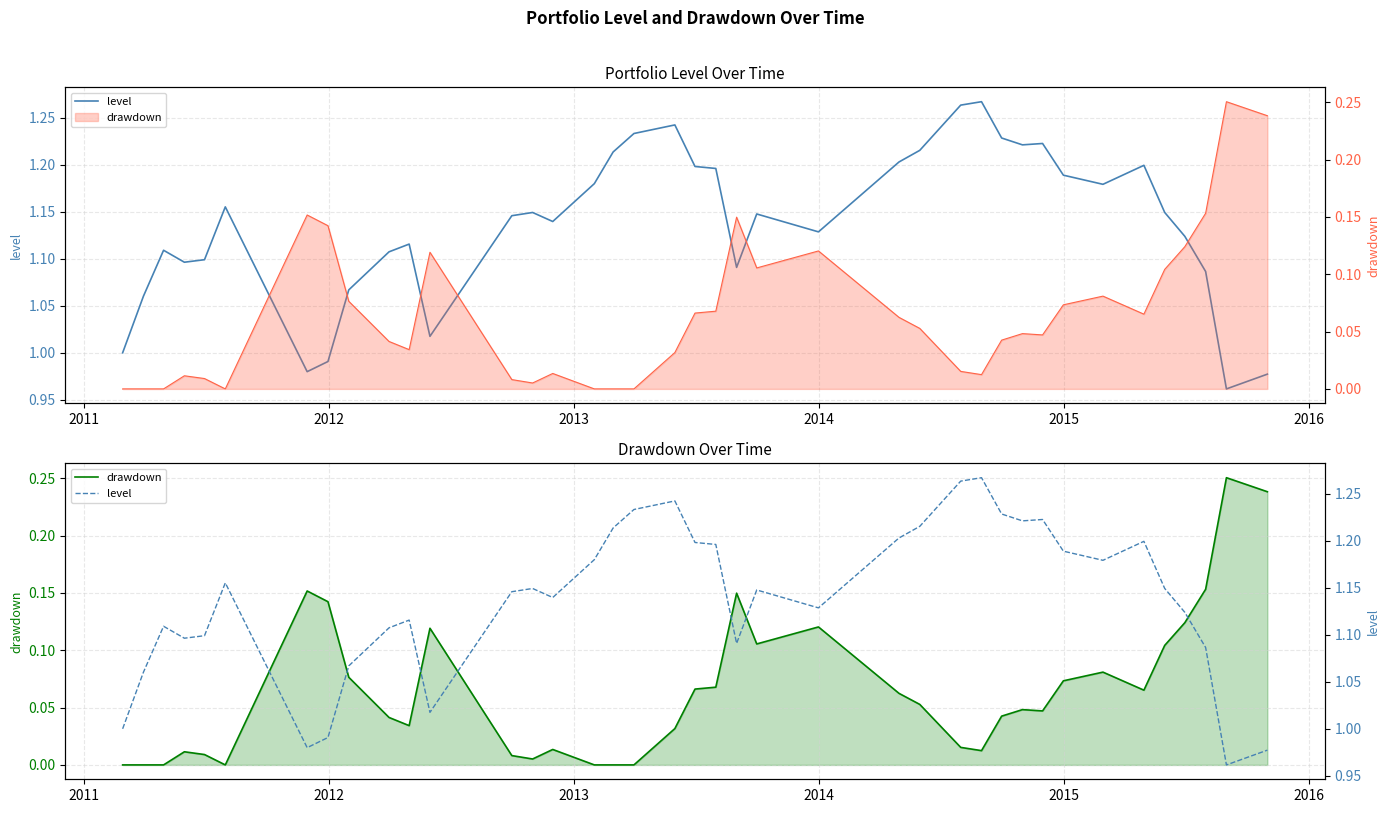

The drawdown (line) series shows 0.0 at 24. True or false?

False